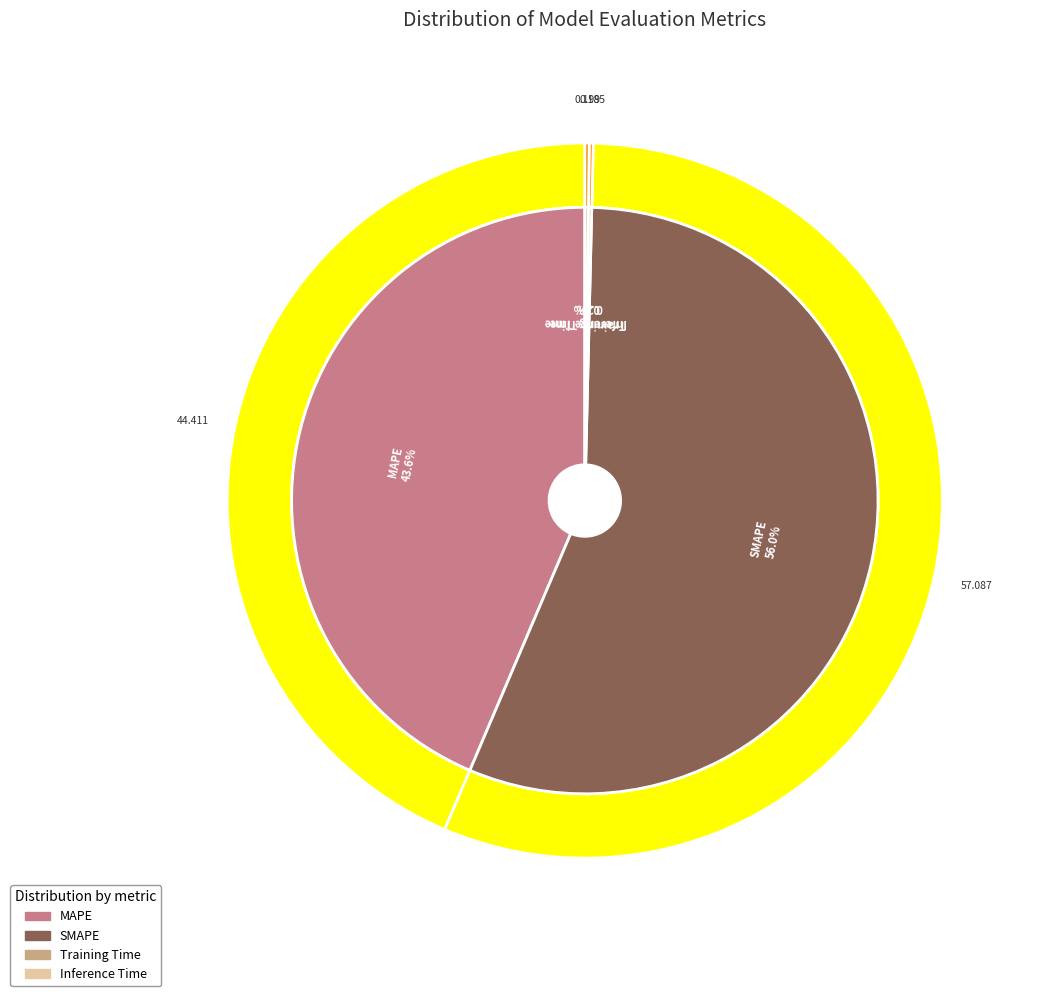

To the nearest percent, what is the difference between the largest and smallest slice percentages?

56%